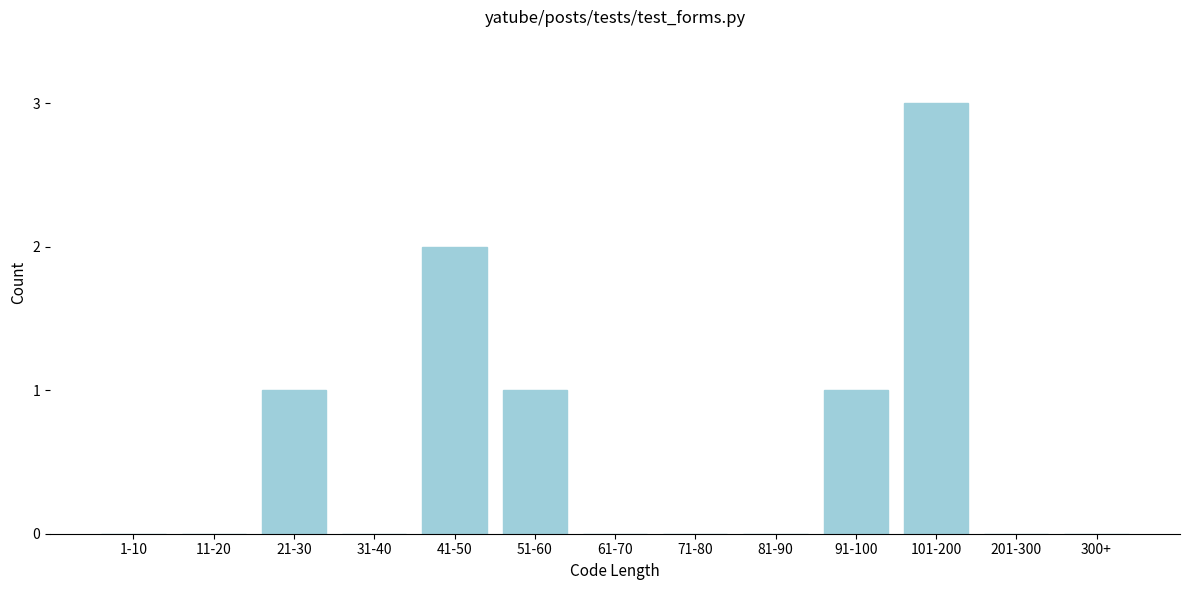

Reading left to right, transcribe all the data shown in this chart.

1-10=0	11-20=0	21-30=1	31-40=0	41-50=2	51-60=1	61-70=0	71-80=0	81-90=0	91-100=1	101-200=3	201-300=0	300+=0